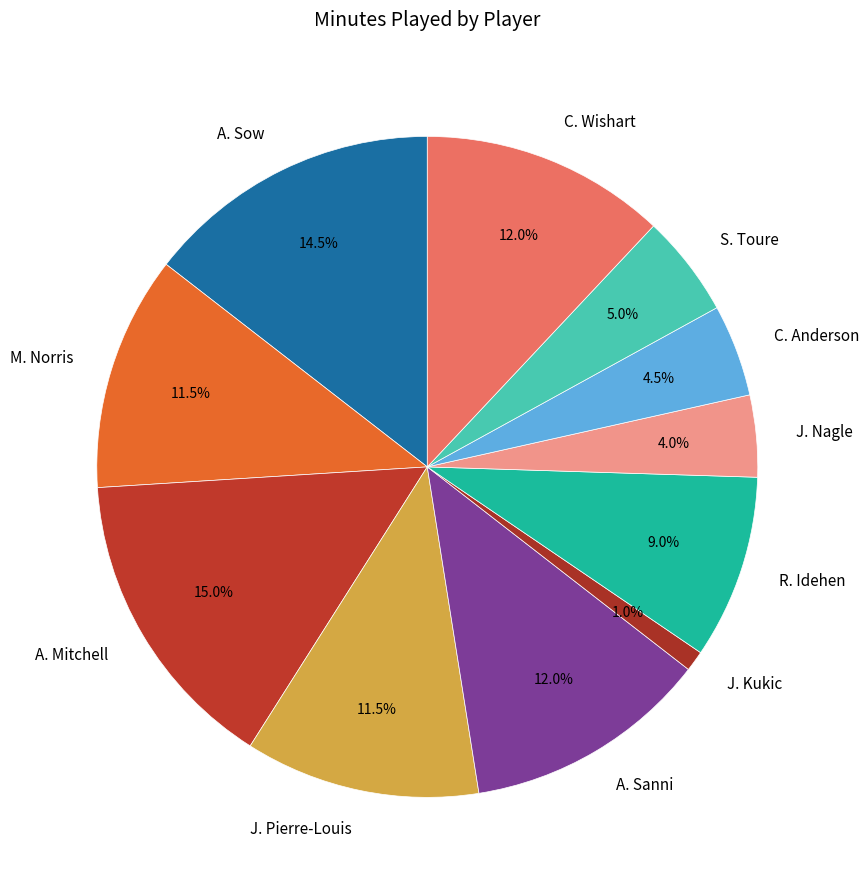

Does A. Sow account for over 50% of the chart?

No